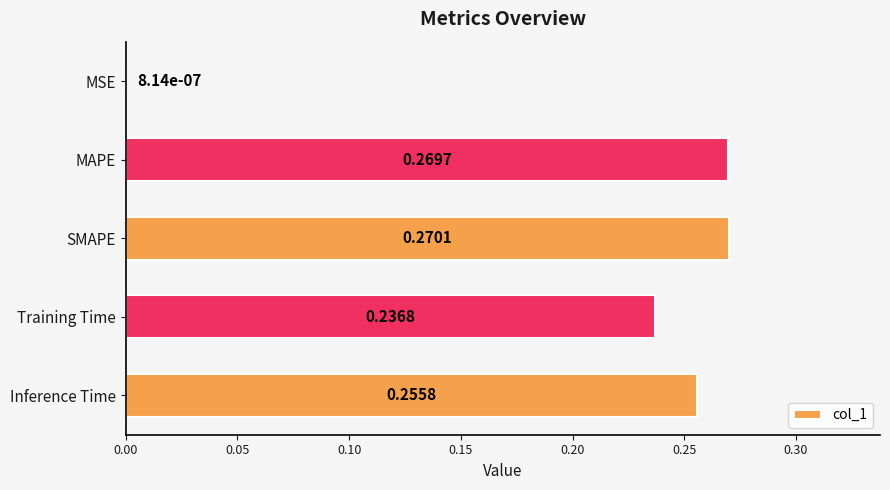

Between Training Time and MAPE, which is larger?

MAPE